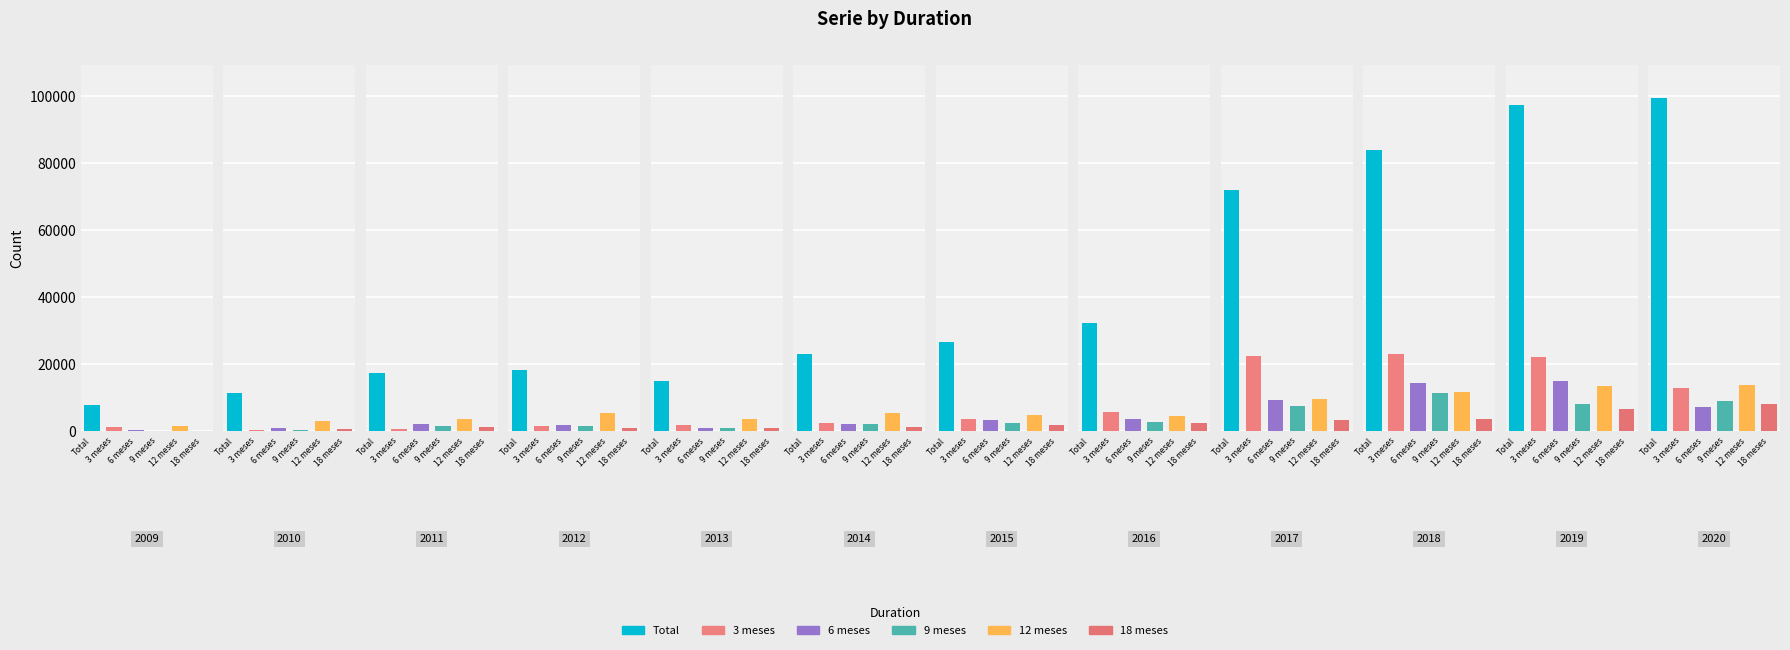

What is the average value of the 9 meses series?

3975